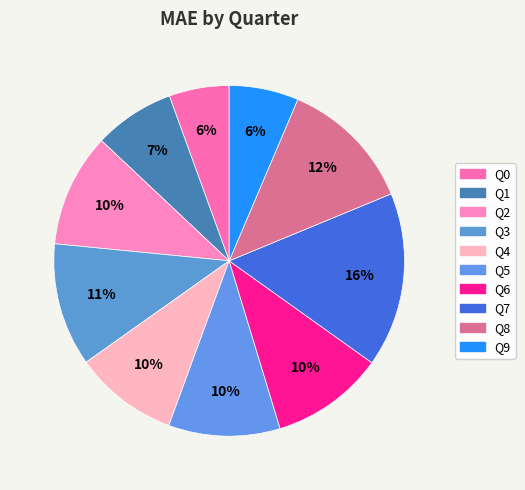

To the nearest percent, what is the average slice percentage?

10%